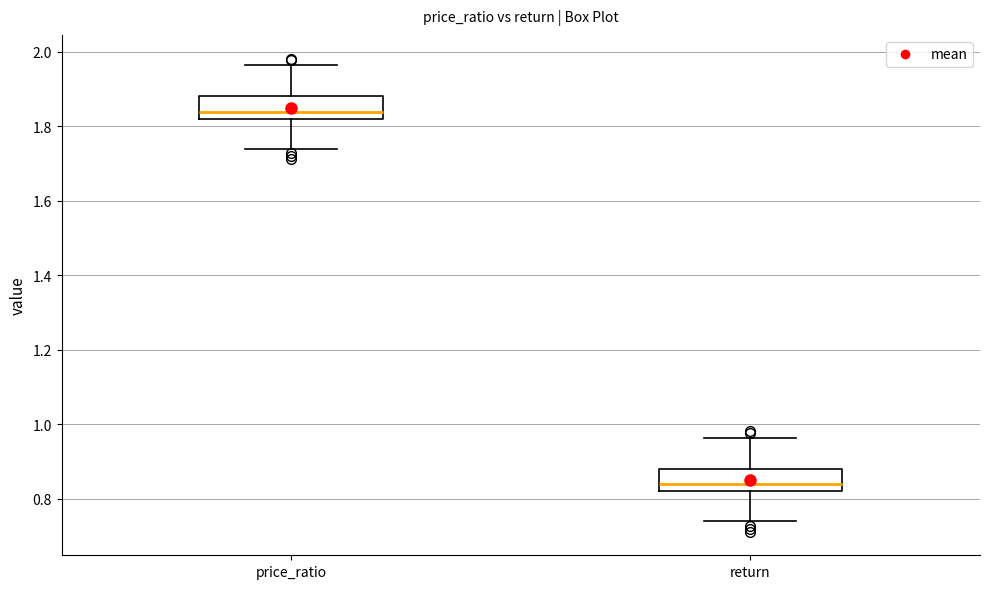

Reading left to right, read every box against the y-axis: the position of its median line, the range the box covers, and the ends of its whiskers. The values are not printed on the chart, so give them approximately, as read against the axis.

price_ratio: median 1.84, box 1.82 to 1.88, whiskers 1.74 to 1.96
return: median 0.84, box 0.82 to 0.88, whiskers 0.74 to 0.96